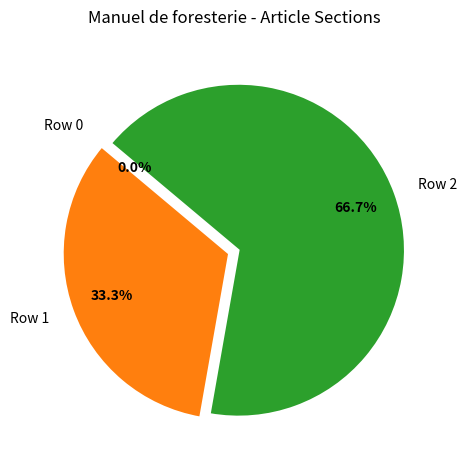

Combined, what portion of the pie is Row 0 and Row 2?

66.7%